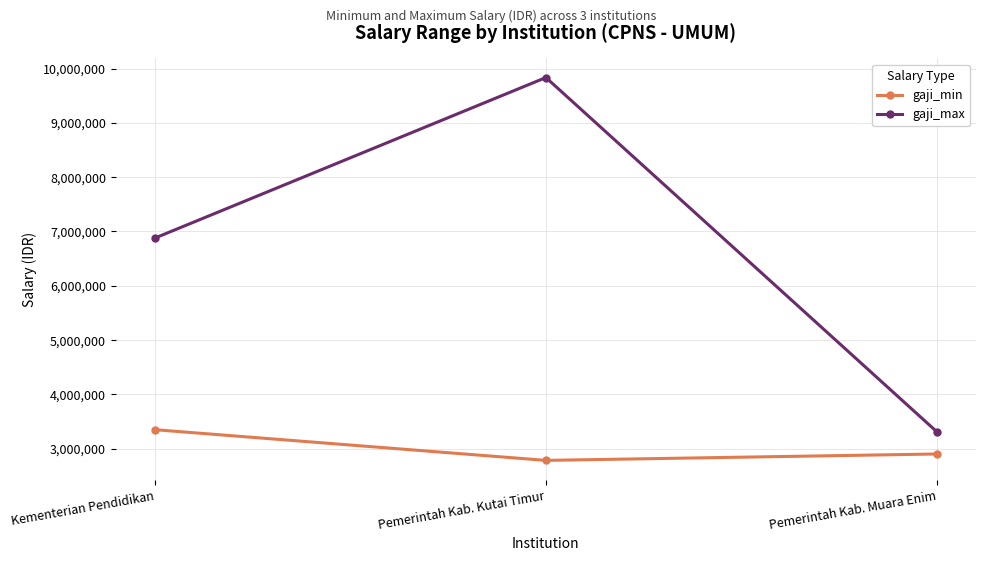

What is the label of the 1st point from the left?

Kementerian Pendidikan